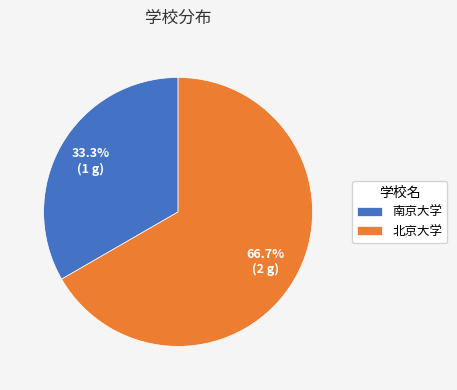

To the nearest percent, what is the difference between the 南京大学 and 北京大学 slice percentages?

33%